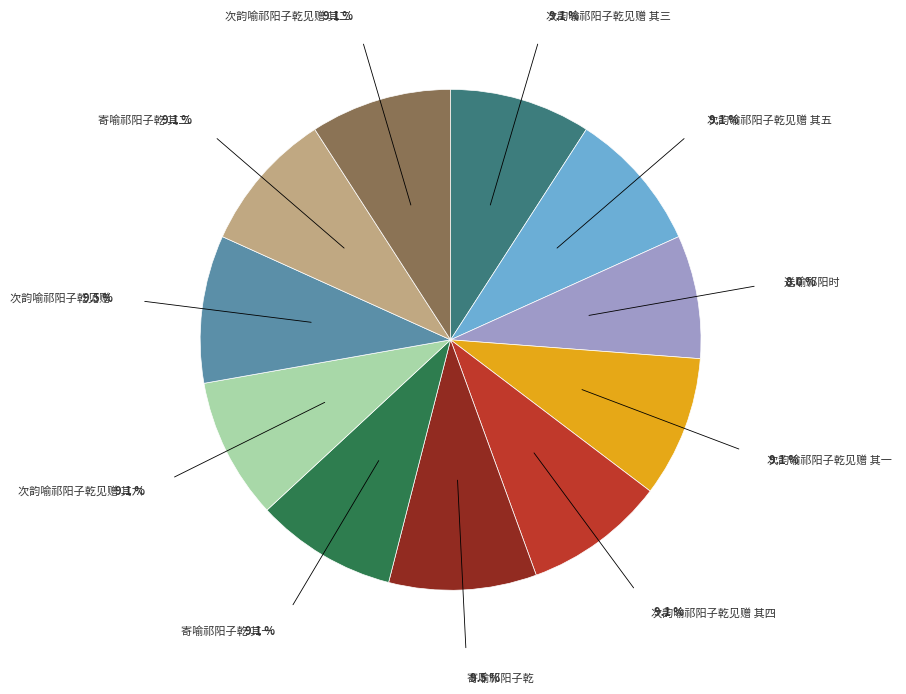

Is there a majority slice in this chart?

No